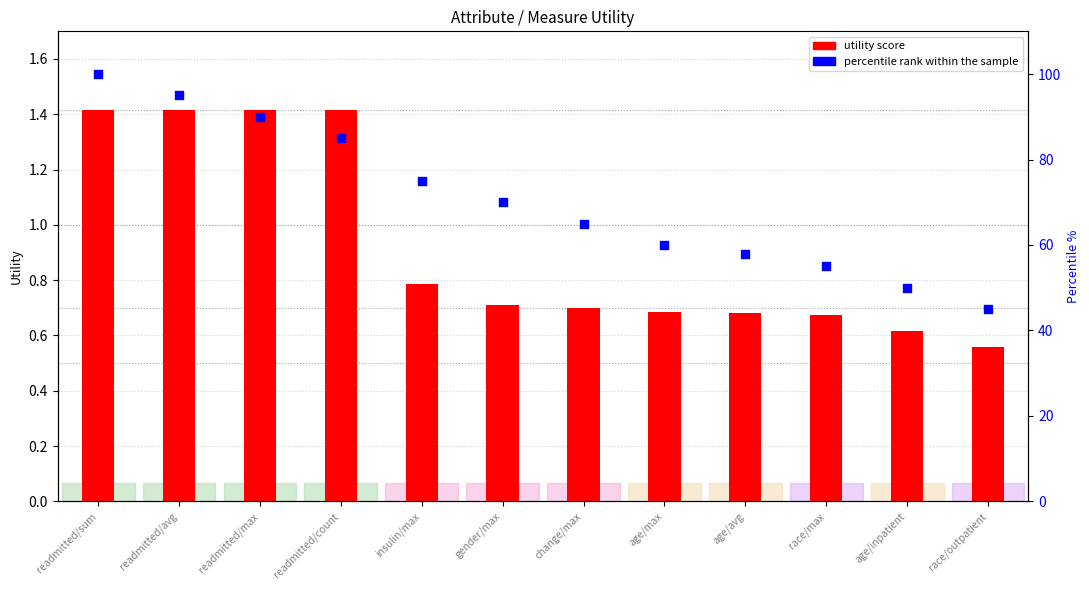

At which category is the sum across all series the highest?

readmitted/sum